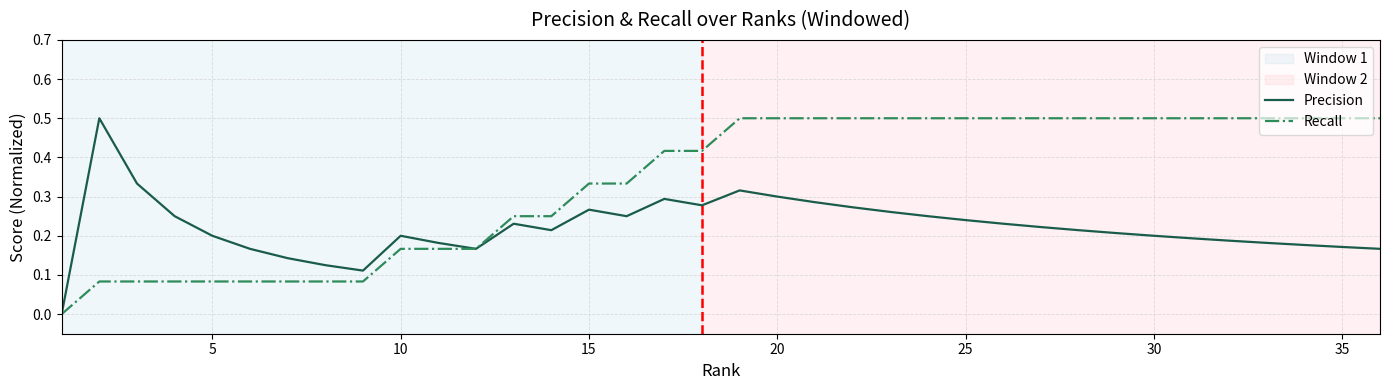

How many values in the Precision series exceed 0?

35